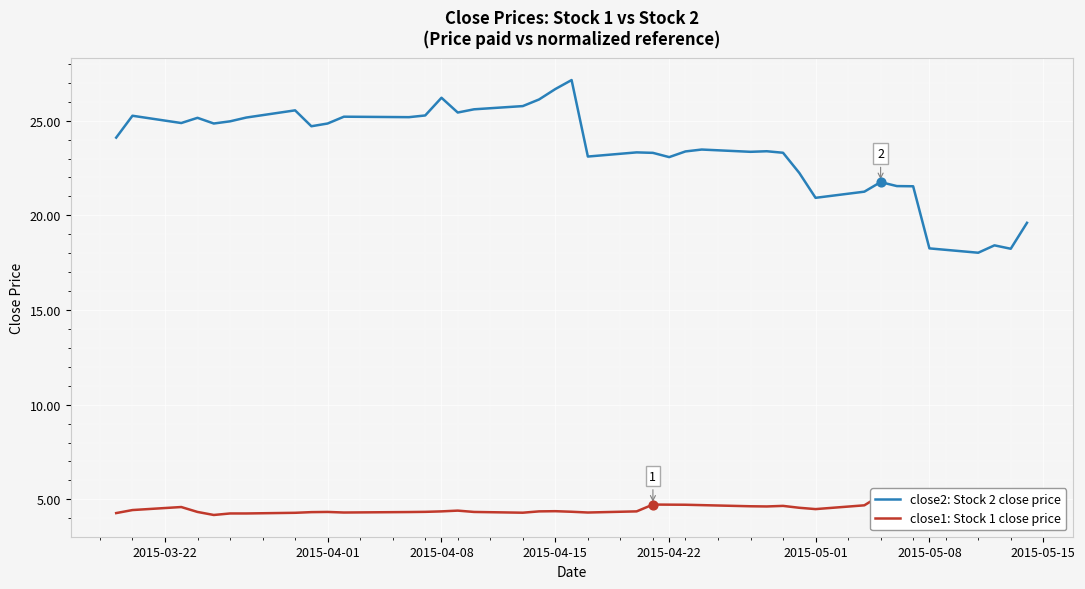

The close2: Stock 2 close price series shows 6.0 at 2015-05-08. True or false?

False